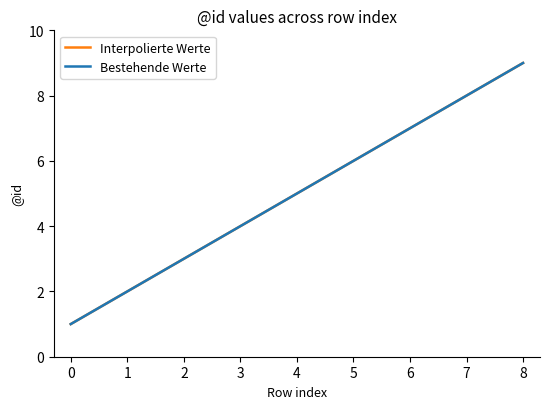

What is the smallest value displayed?

1